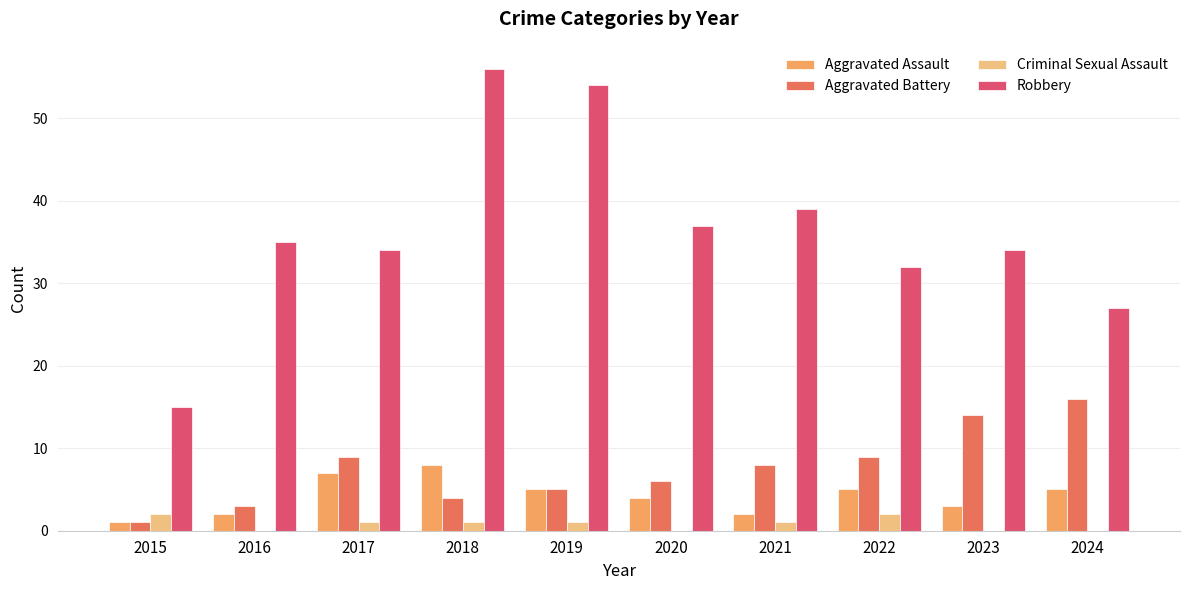

What is the sum of all Aggravated Battery values?

75